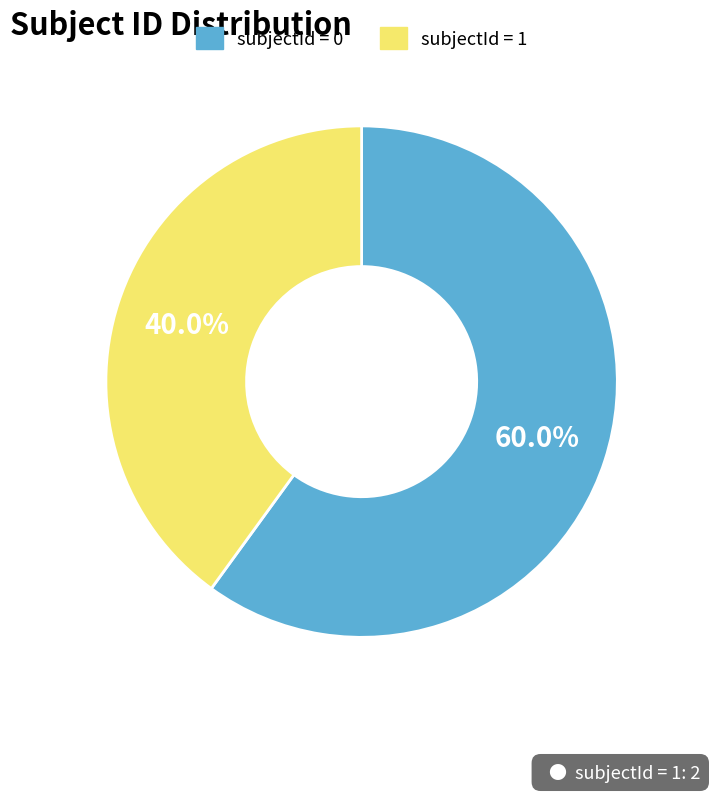

To the nearest percent, what is the difference between the largest and smallest slice percentages?

20%